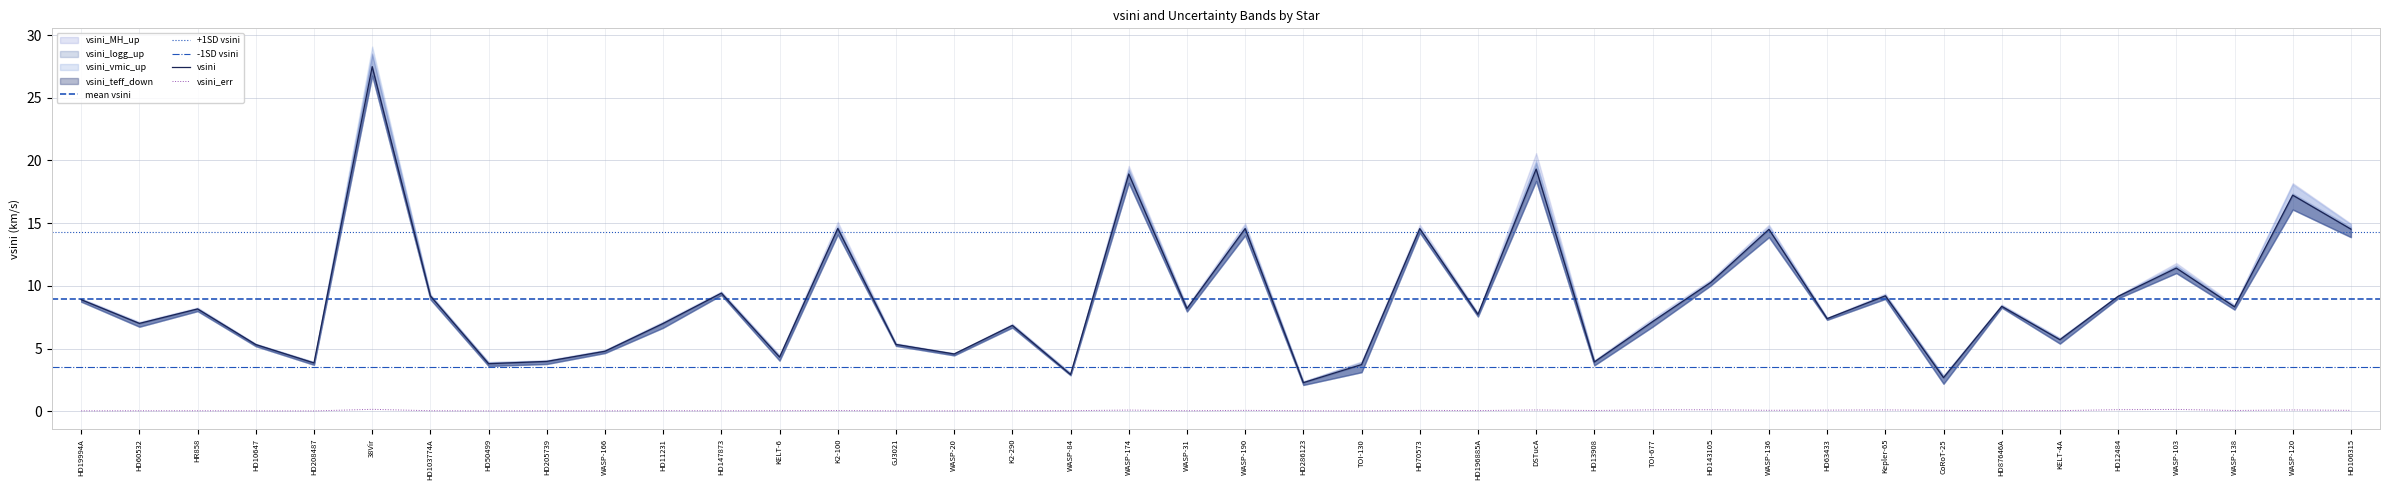

At HD208487, list the series in order from largest to smallest.

vsini_logg_up, vsini_MH_up, vsini_vmic_up, vsini, vsini_teff_down, vsini_err